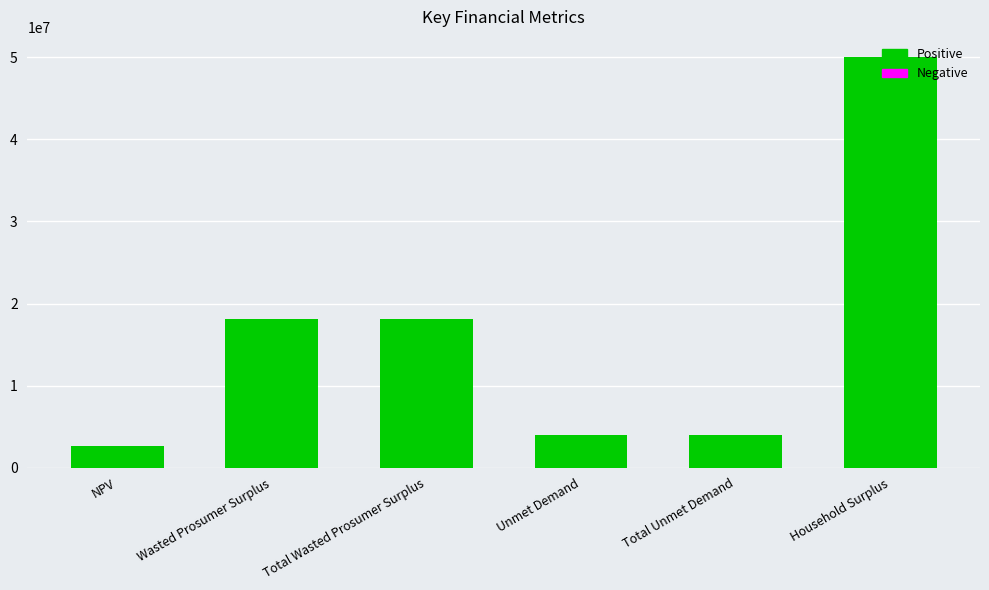

What is the approximate value at Unmet Demand?

3975510.4